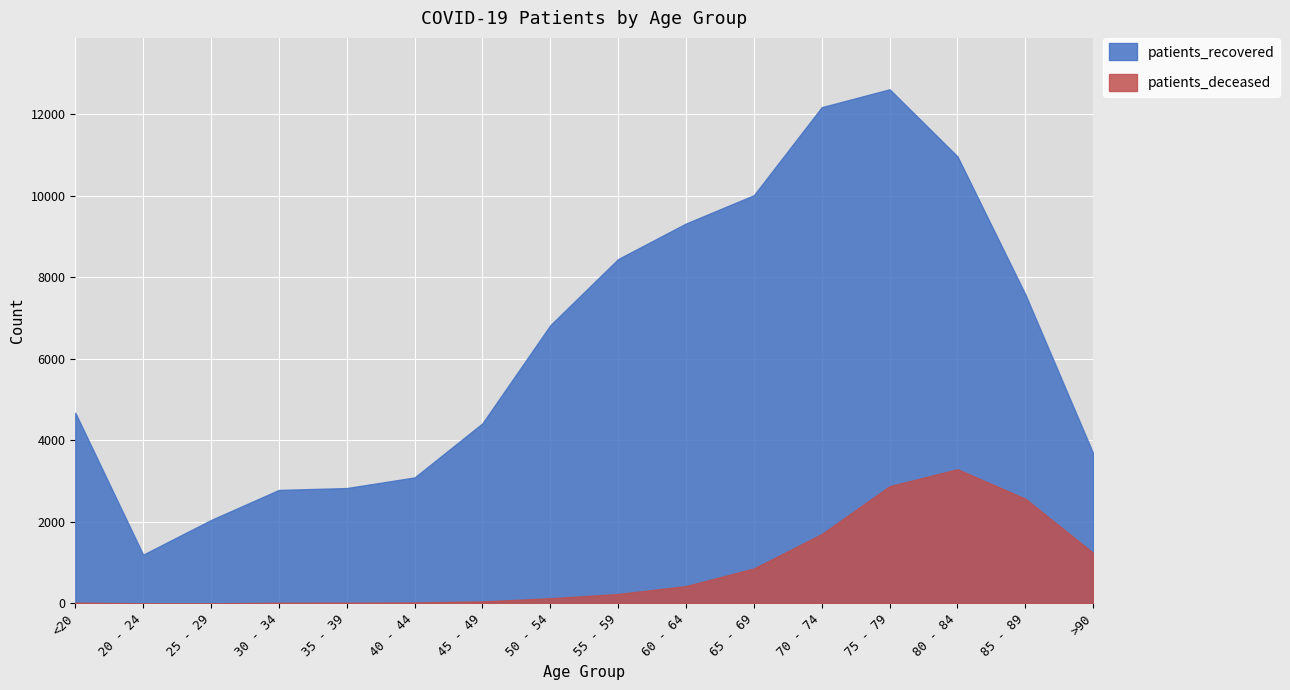

What is the greatest value displayed?

12614